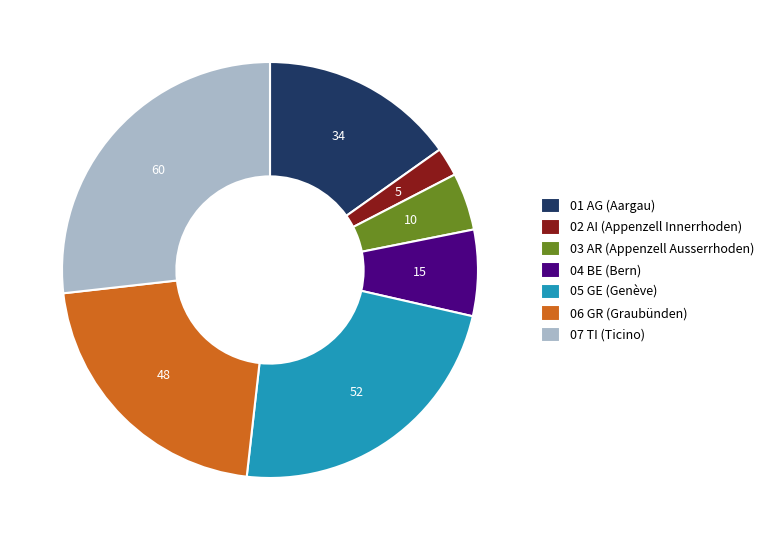

Which category has the biggest portion of the pie?

07 TI (Ticino)